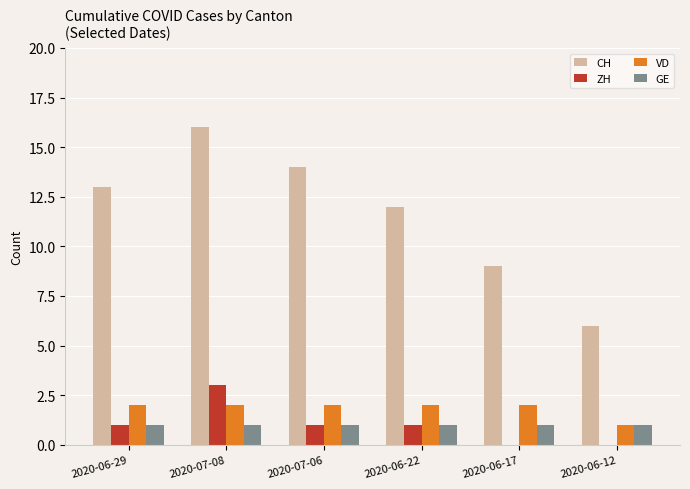

Between 2020-06-17 and 2020-06-12, which series saw the biggest shift?

CH